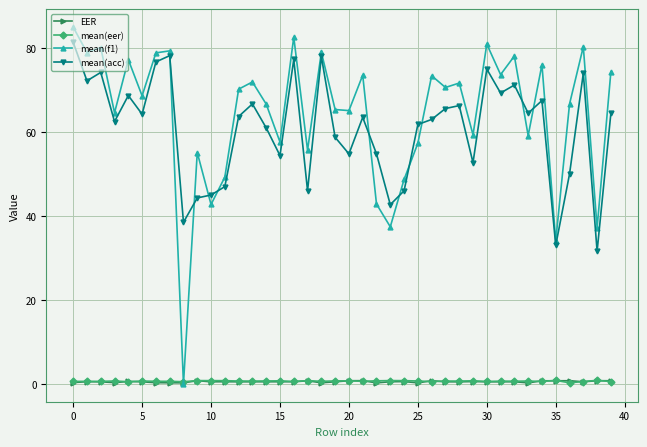

What is the value of the mean(acc) point at the 9th from the left?

38.5